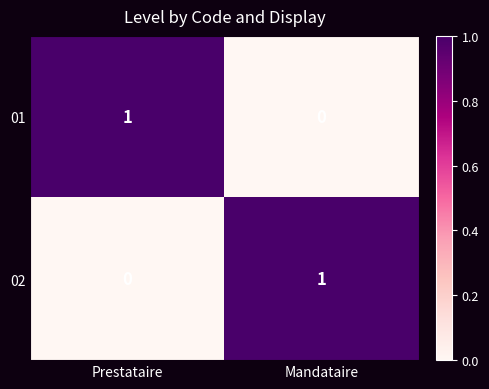

At Mandataire, list the series in order from largest to smallest.

02, 01